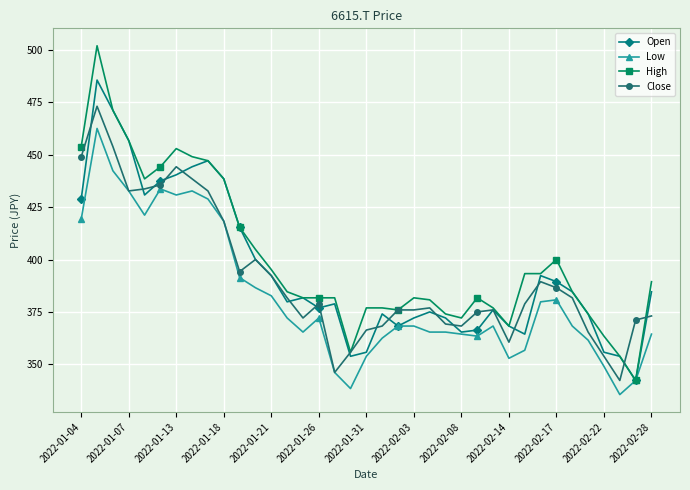

Rank the series by their maximum value, from highest to lowest.

High, Open, Close, Low